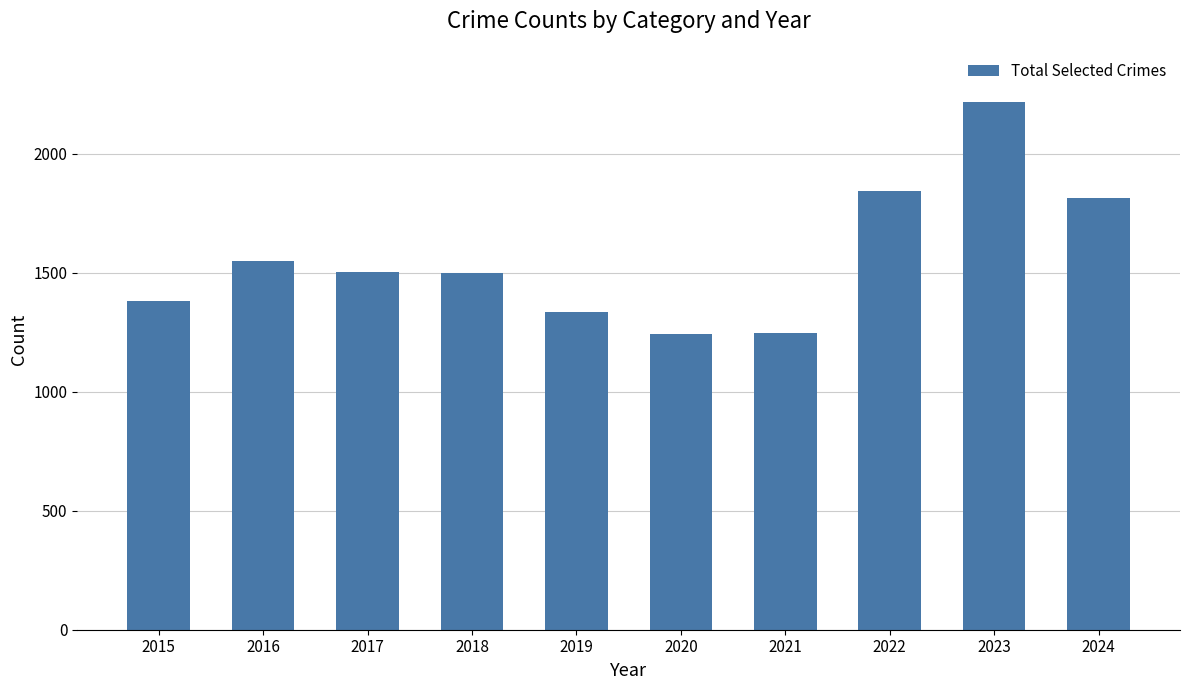

At which category does the chart reach its peak across all series?

2023